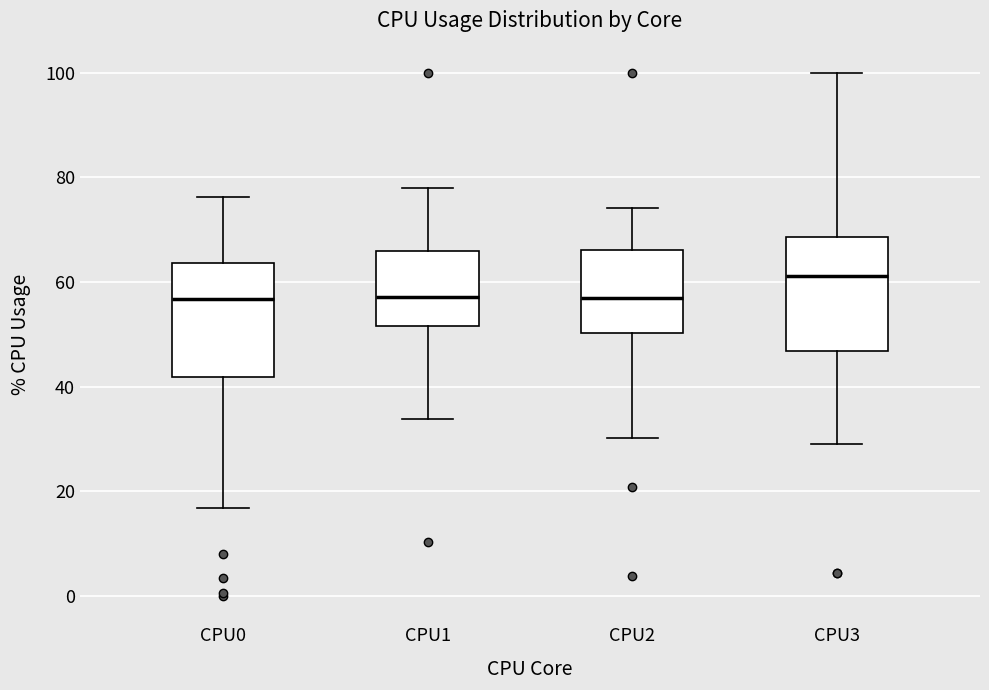

Reading left to right, transcribe this box plot: for each box, give where its median line is, the range the box spans, and where its two whiskers end, as read against the y-axis. The values are not printed on the chart, so give them approximately, as read against the axis.

CPU0: median 56, box 42 to 64, whiskers 16 to 76
CPU1: median 58, box 52 to 66, whiskers 34 to 78
CPU2: median 56, box 50 to 66, whiskers 30 to 74
CPU3: median 62, box 46 to 68, whiskers 30 to 100